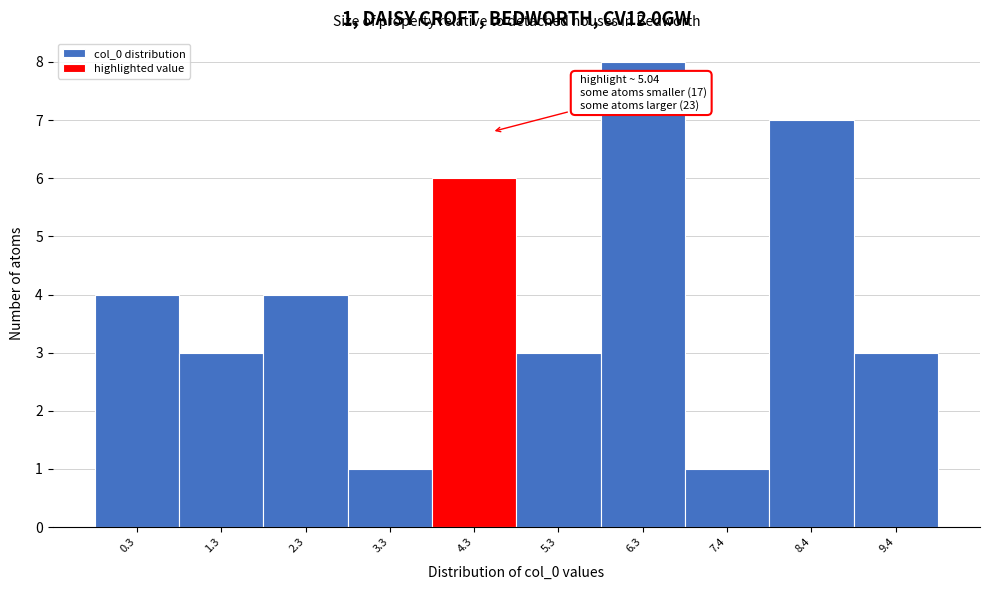

Reading left to right, list all the values displayed in this chart.

0.3=4	1.3=3	2.3=4	3.3=1	4.3=6	5.3=3	6.3=8	7.4=1	8.4=7	9.4=3